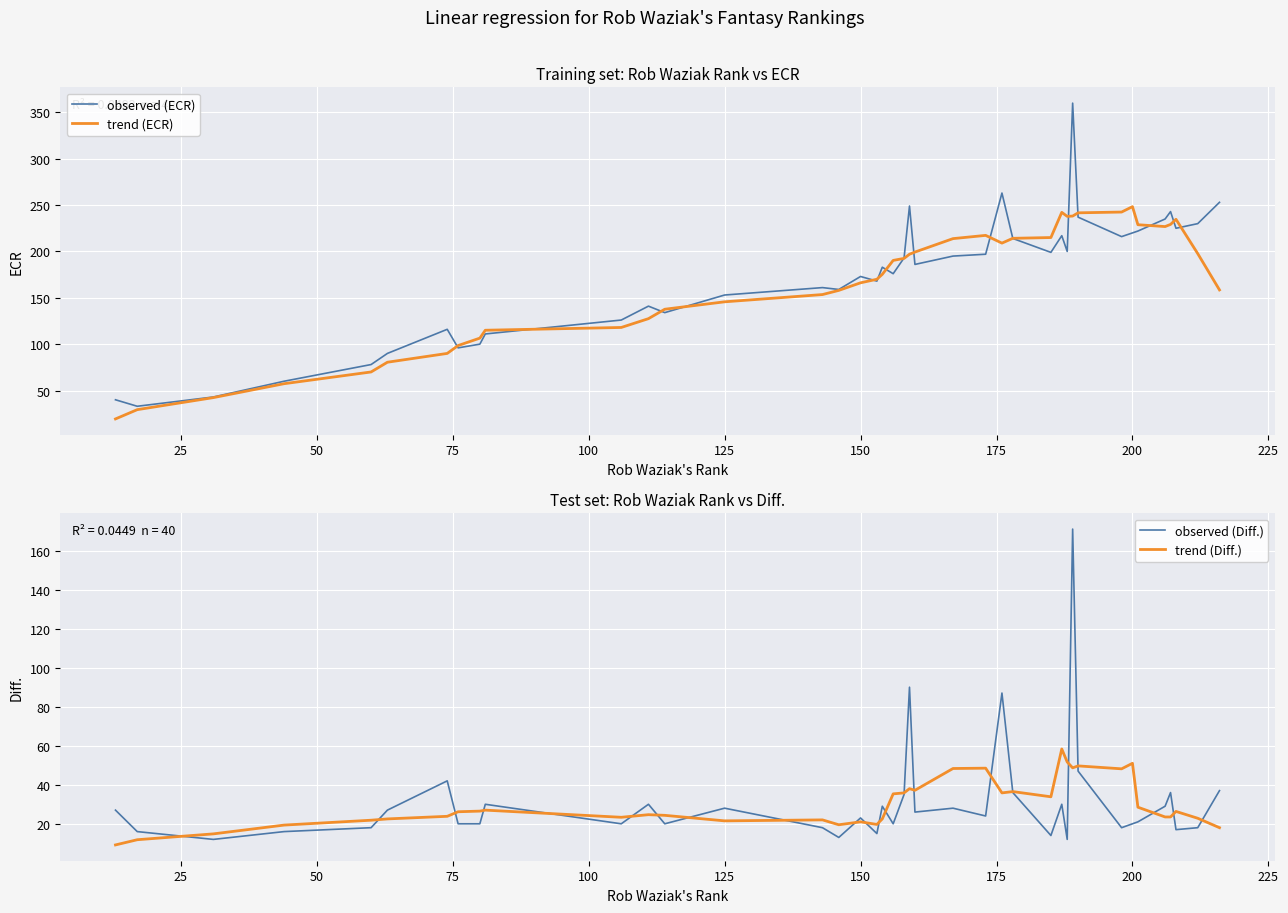

What is the minimum value for trend (Diff.)?

9.2